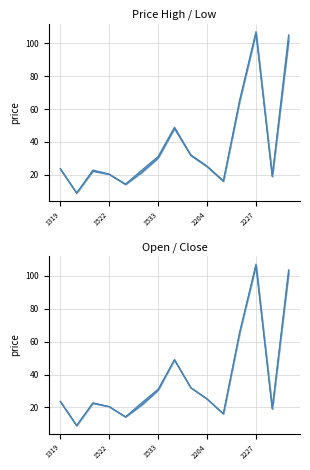

Where does the open series first go above 23?

1319